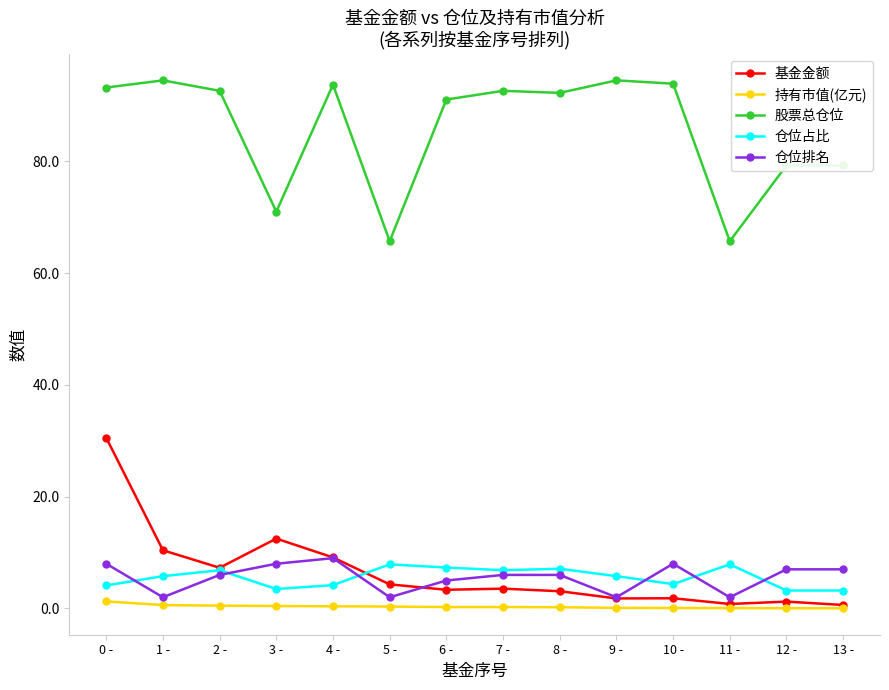

What position from the left is 5 -?

6